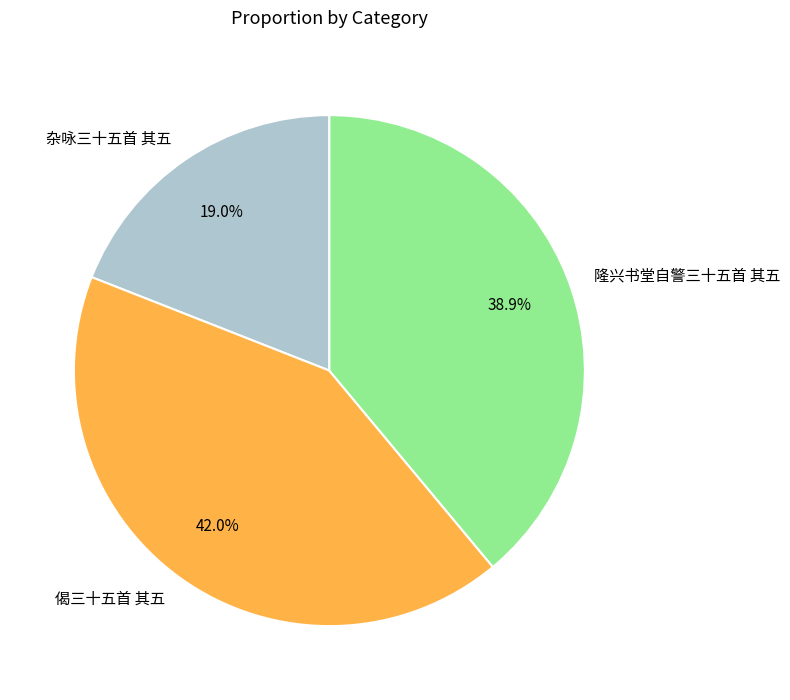

Do 隆兴书堂自警三十五首 其五 and 偈三十五首 其五 together represent more than half of the pie?

Yes